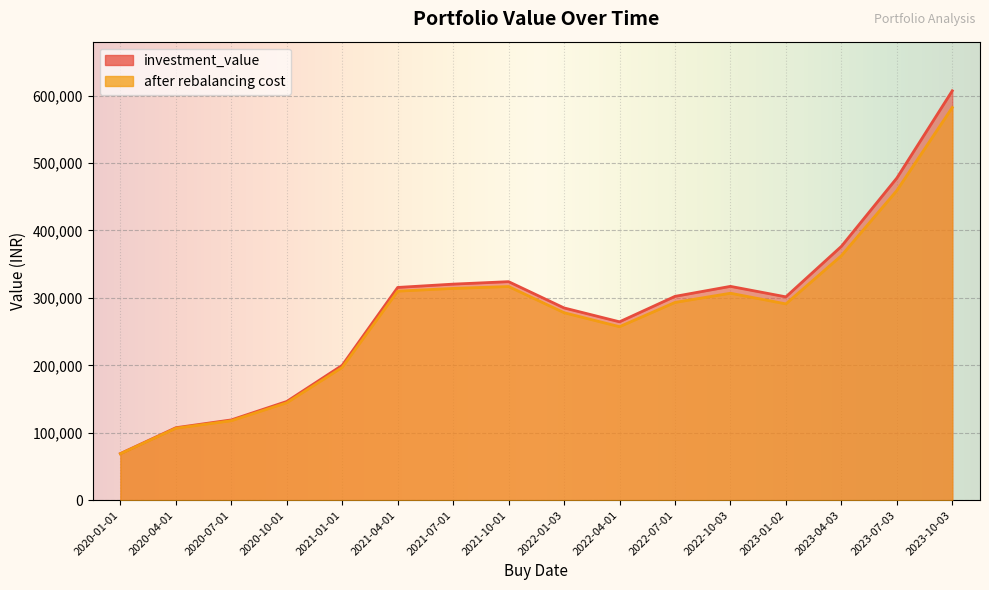

Which series has the largest total across all categories?

investment_value